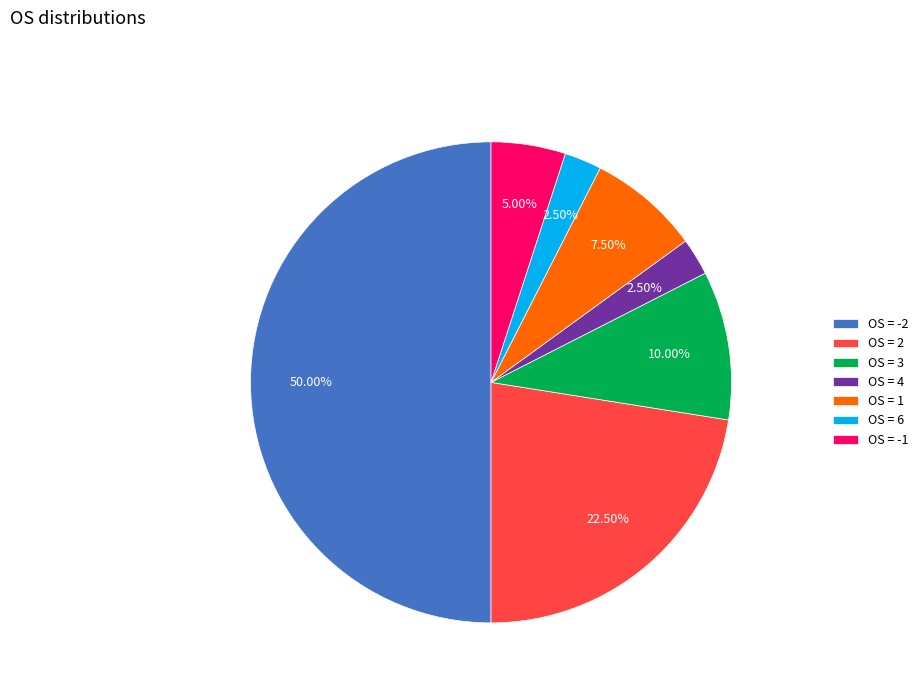

Approximately how many times larger is the value at OS = 3 compared to OS = 1?

1.3